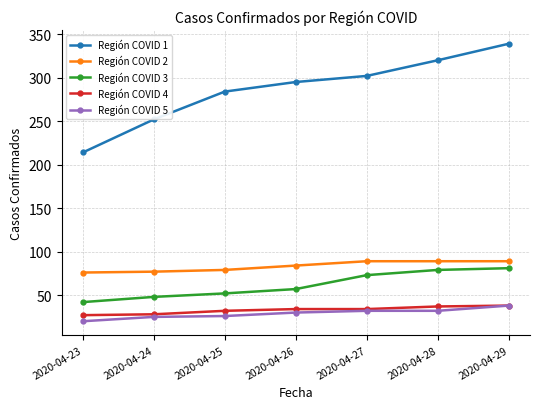

What is the sum of the Región COVID 2 values at 2020-04-27 and 2020-04-28?

178